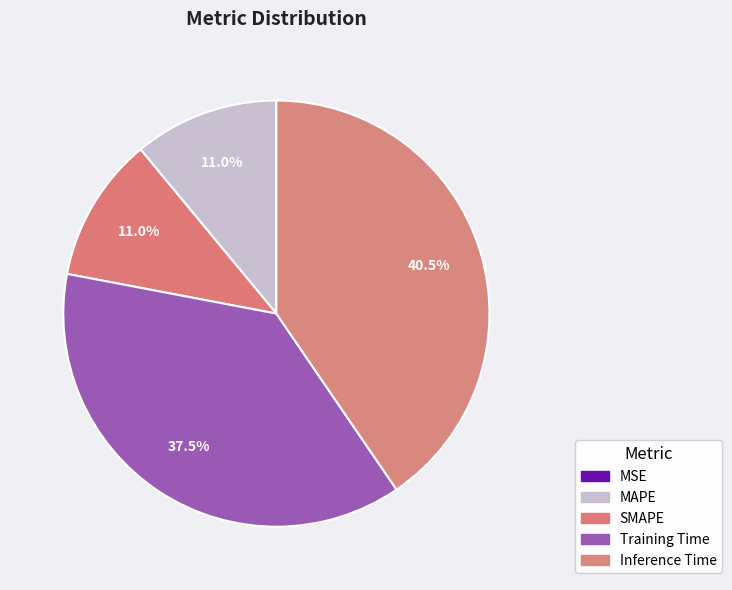

To the nearest percent, what portion does Inference Time represent?

40%